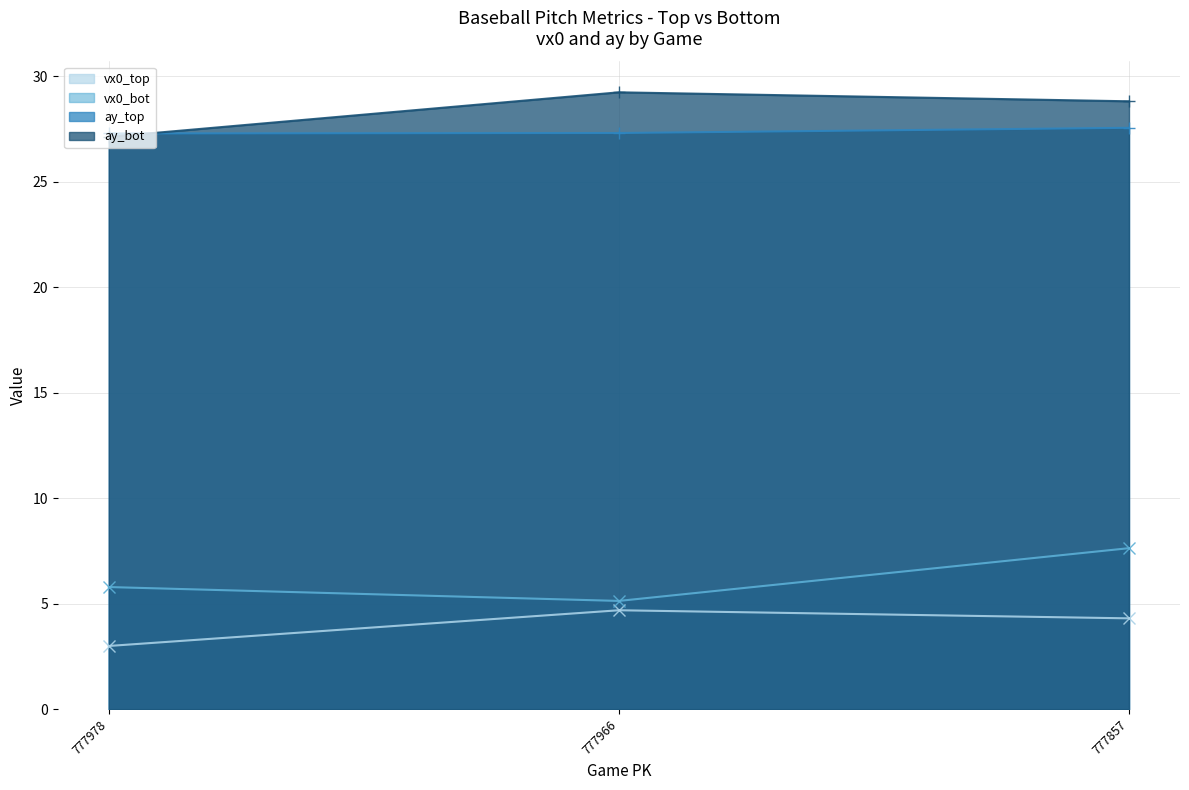

Which series has the largest range (max minus min)?

vx0_bot